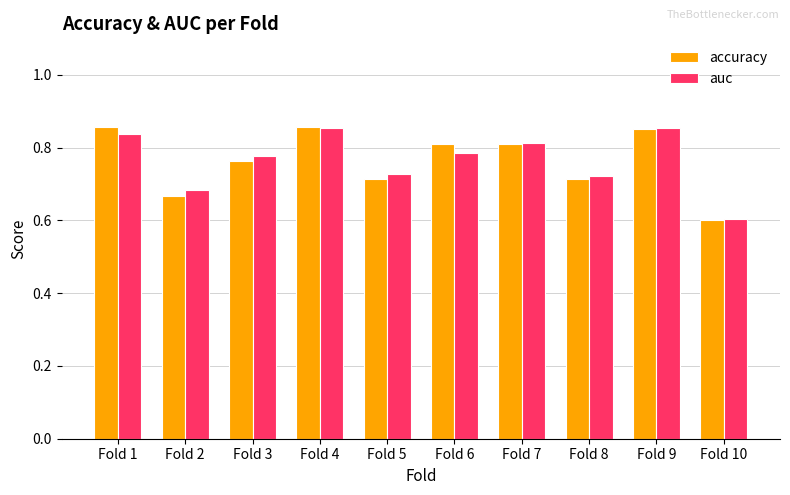

At which label does accuracy reach its minimum?

Fold 10